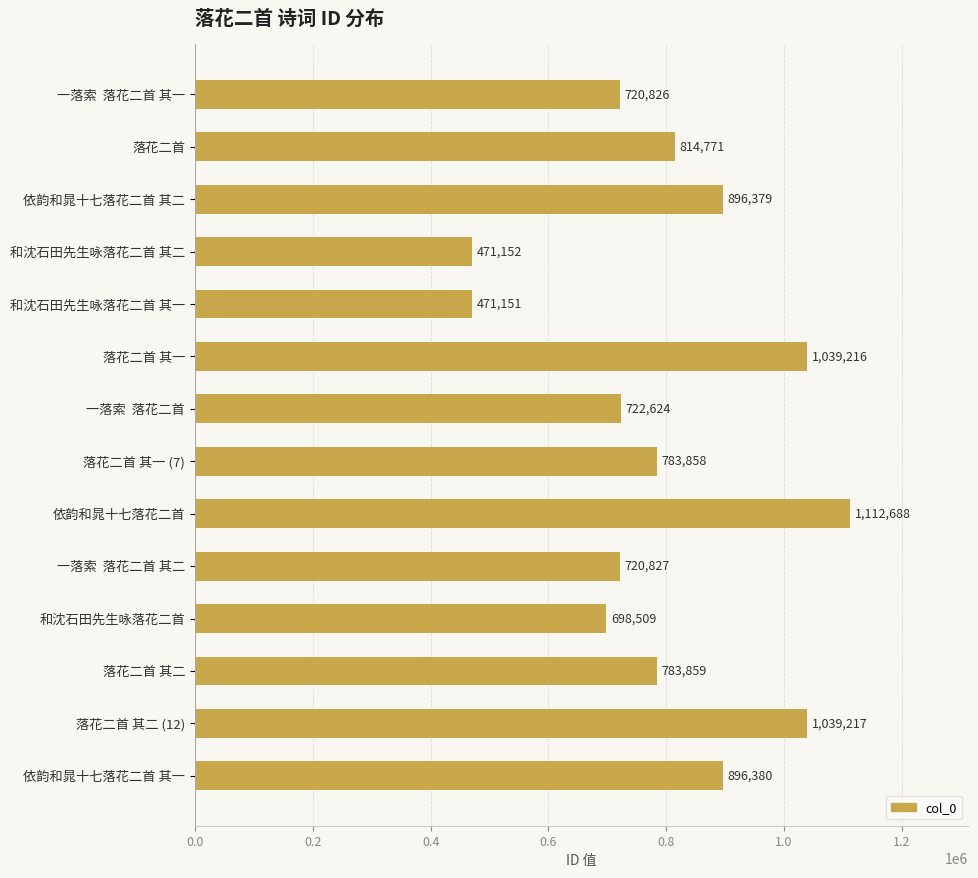

How many bars are there in total?

14